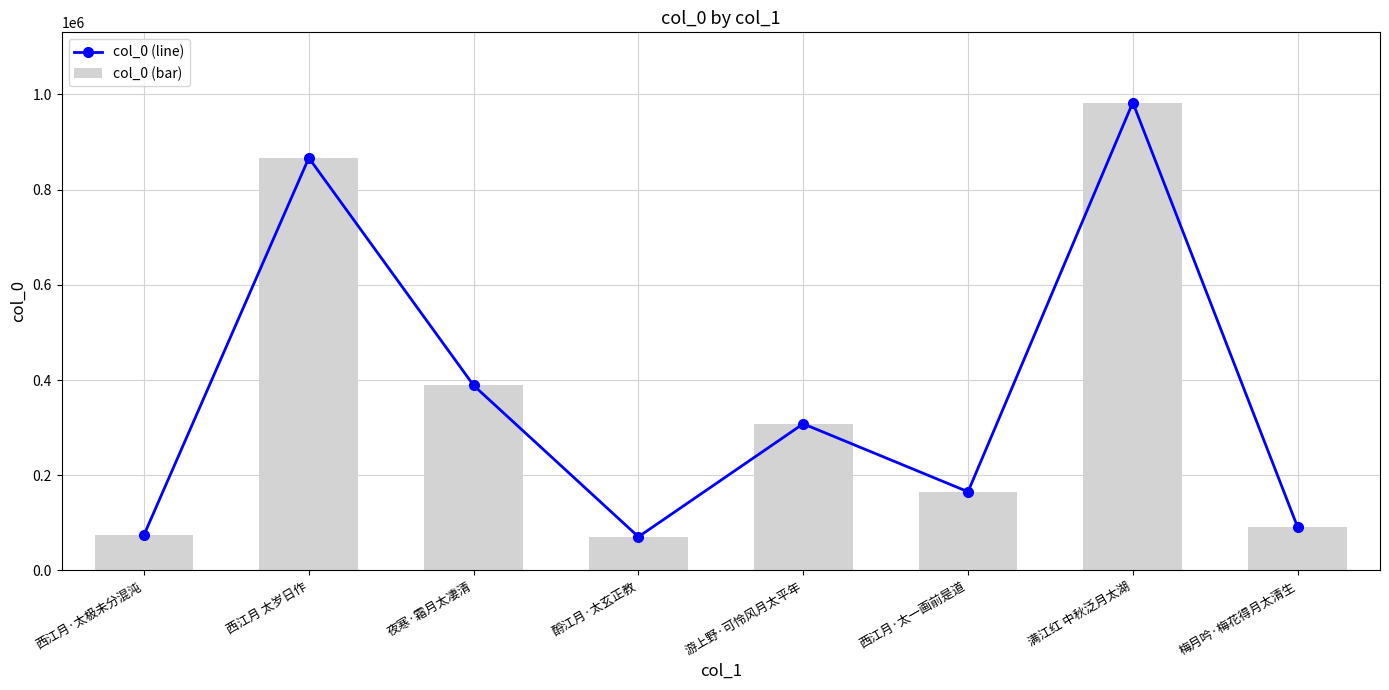

Which label corresponds to the smallest value in the chart?

酹江月·太玄正教